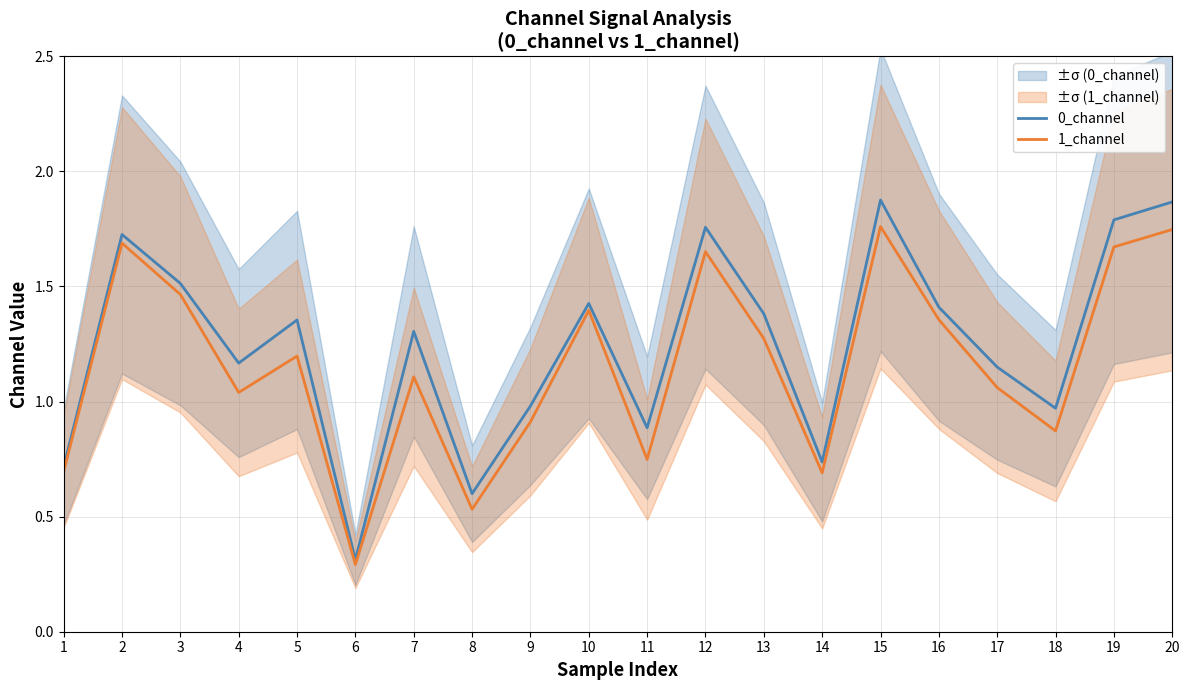

True or false: 0_channel and 1_channel intersect in this chart.

False